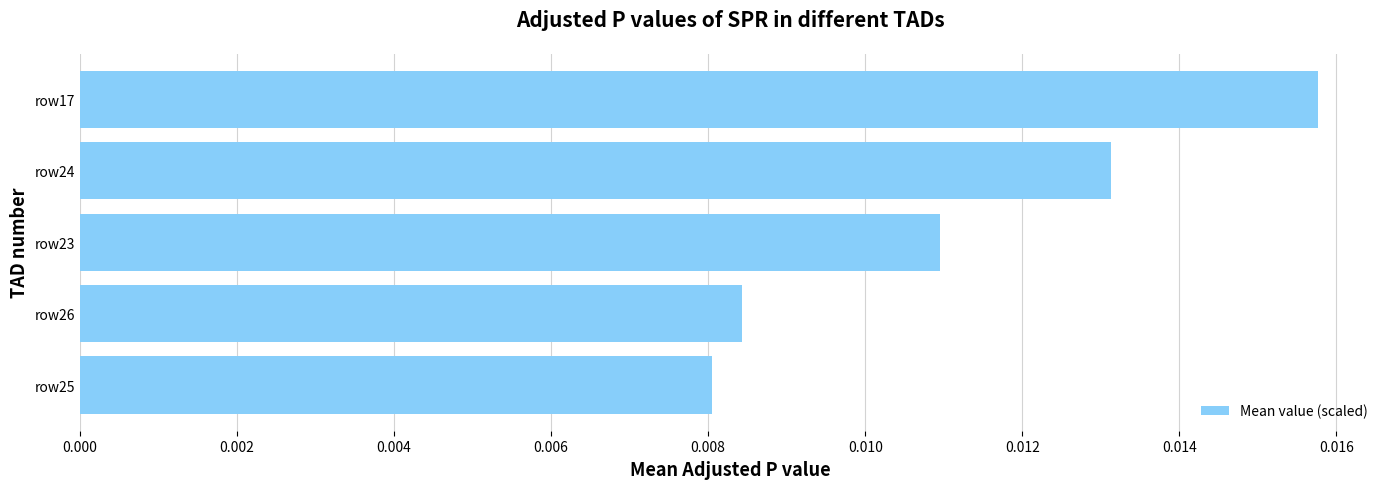

Which category has the highest value across all series?

row17